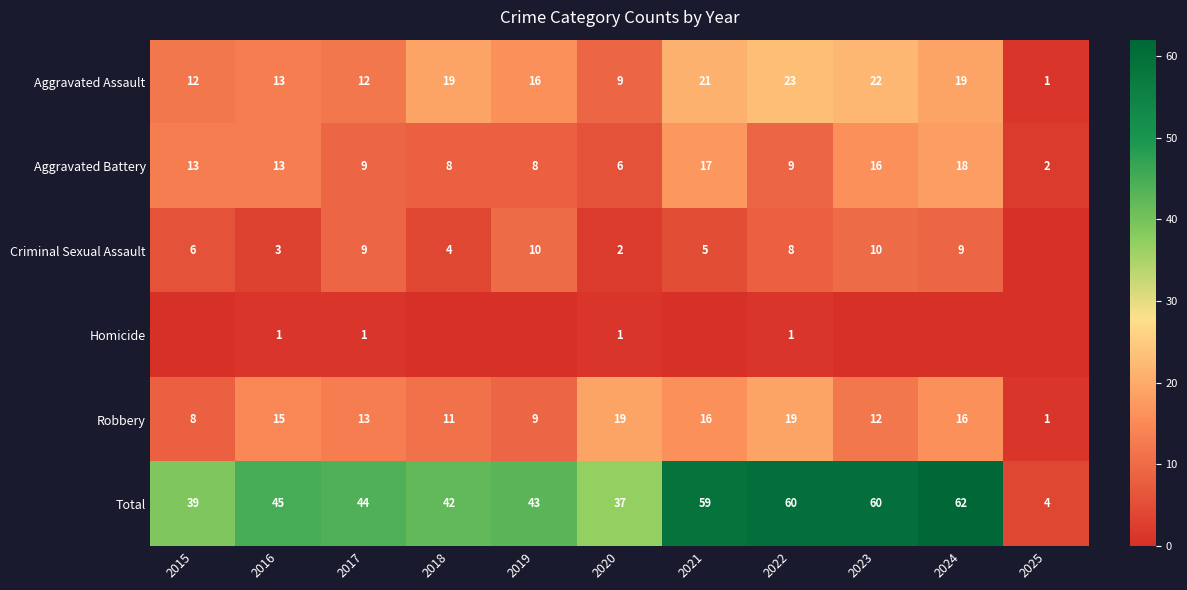

Is the value of Aggravated Assault at 2017 greater than the value of Robbery at 2024?

No